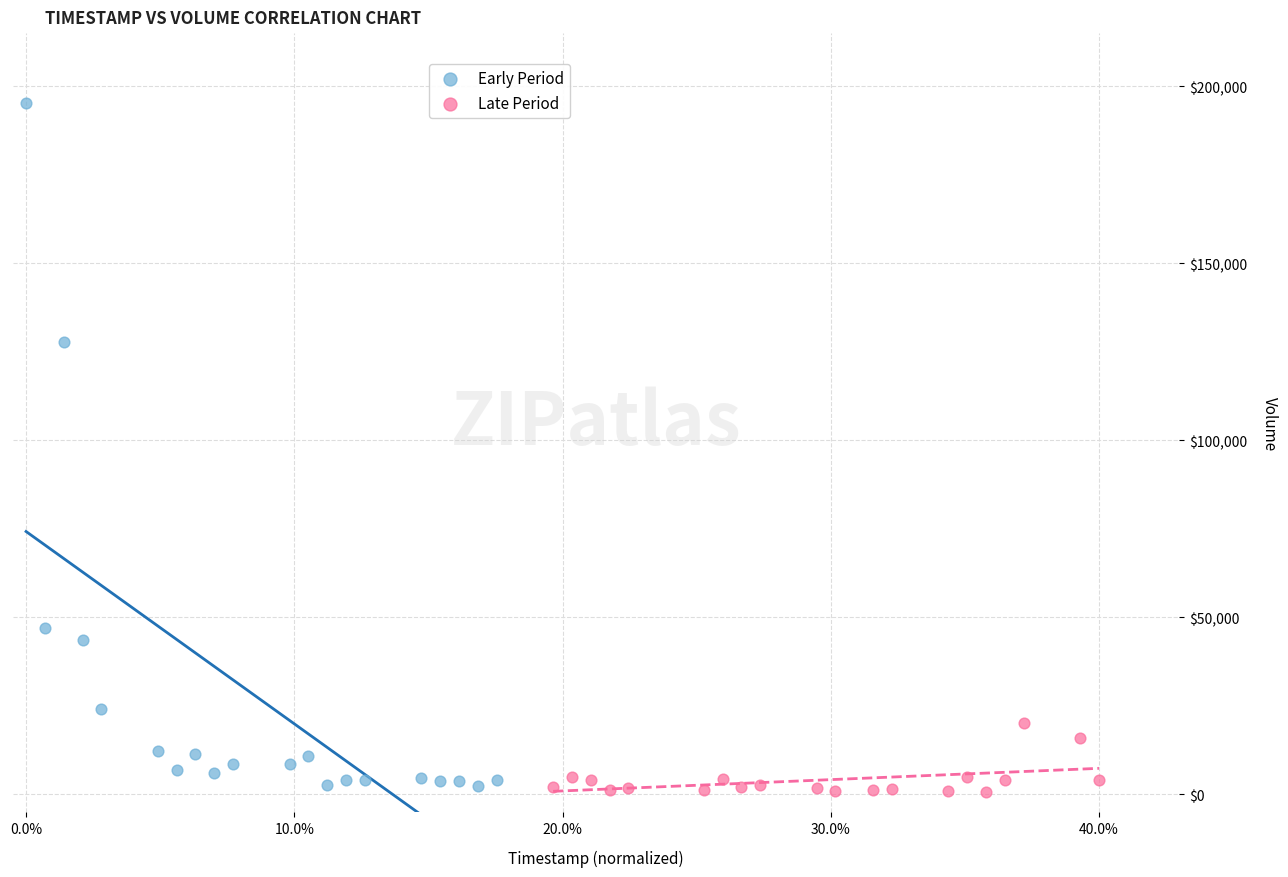

Which series reaches the maximum Y coordinate?

Early Period